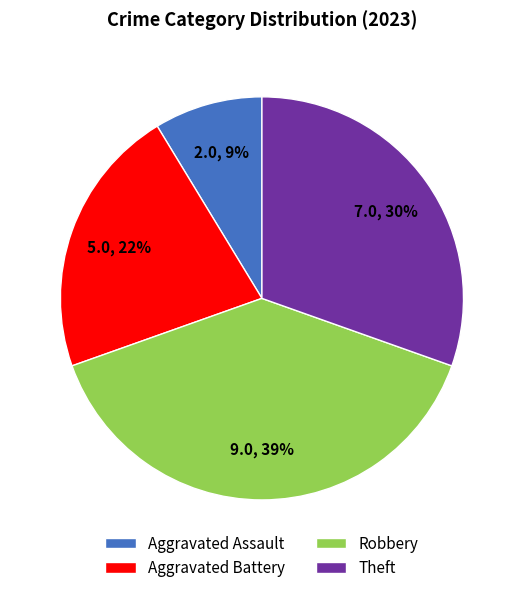

Which slice is the largest?

Robbery